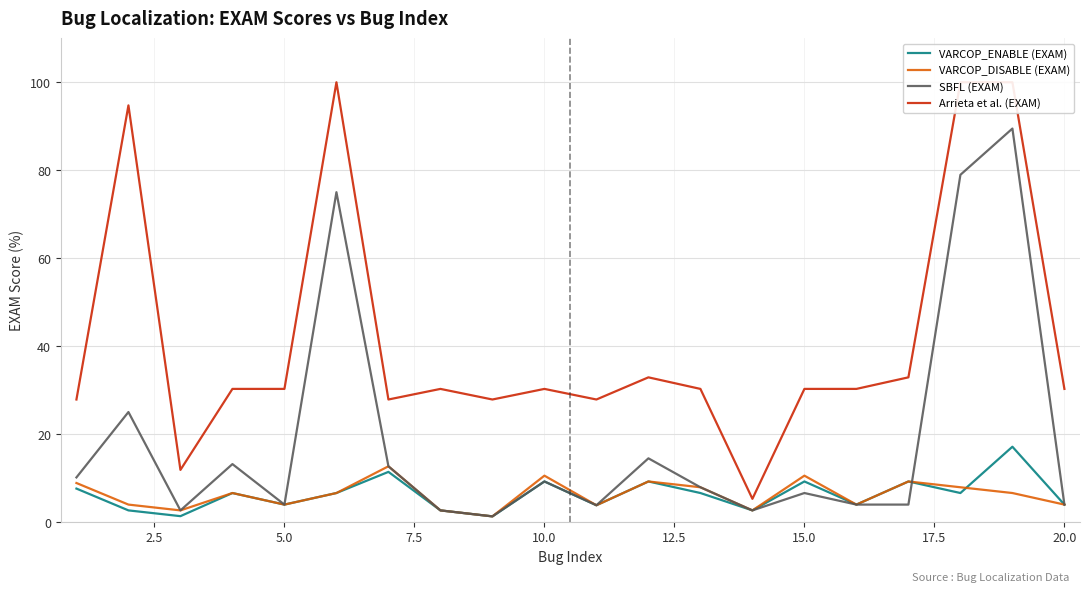

List the series in order of their peak value, lowest first.

VARCOP_DISABLE (EXAM), VARCOP_ENABLE (EXAM), SBFL (EXAM), Arrieta et al. (EXAM)